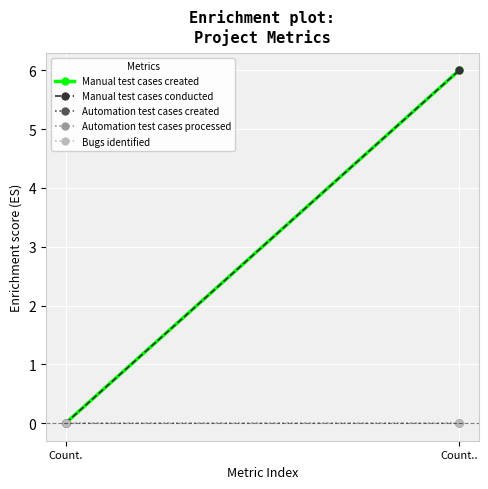

What is the label of the 1st point from the left?

Count.